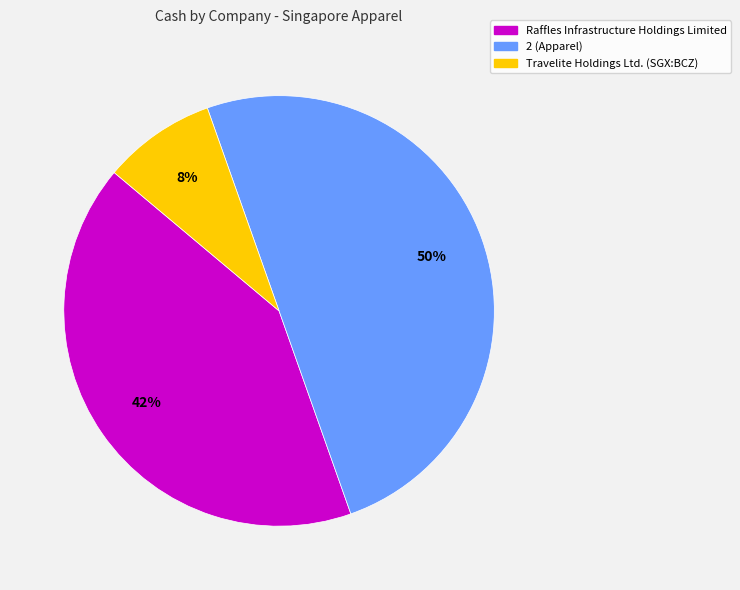

Which slice is the smallest?

Travelite Holdings Ltd. (SGX:BCZ)